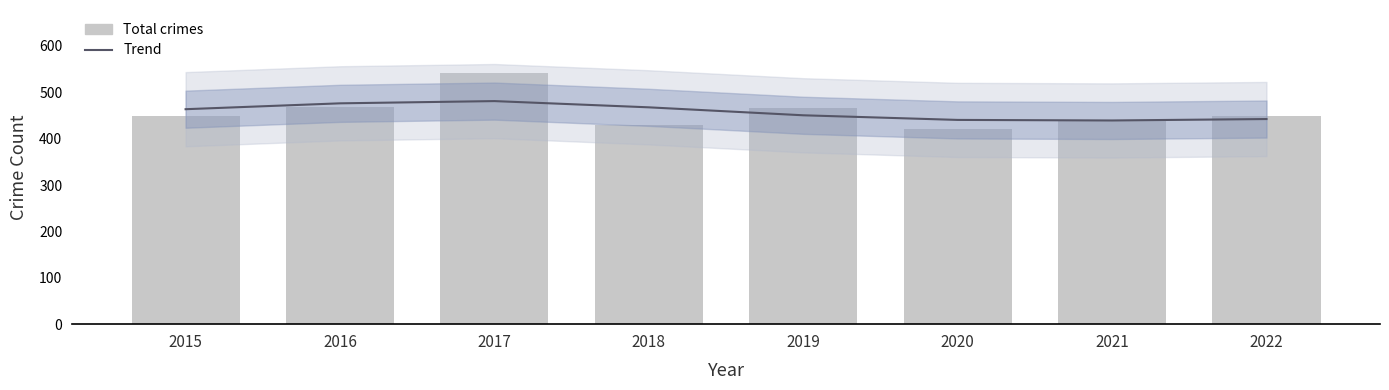

Which series has the widest spread of values?

Total crimes